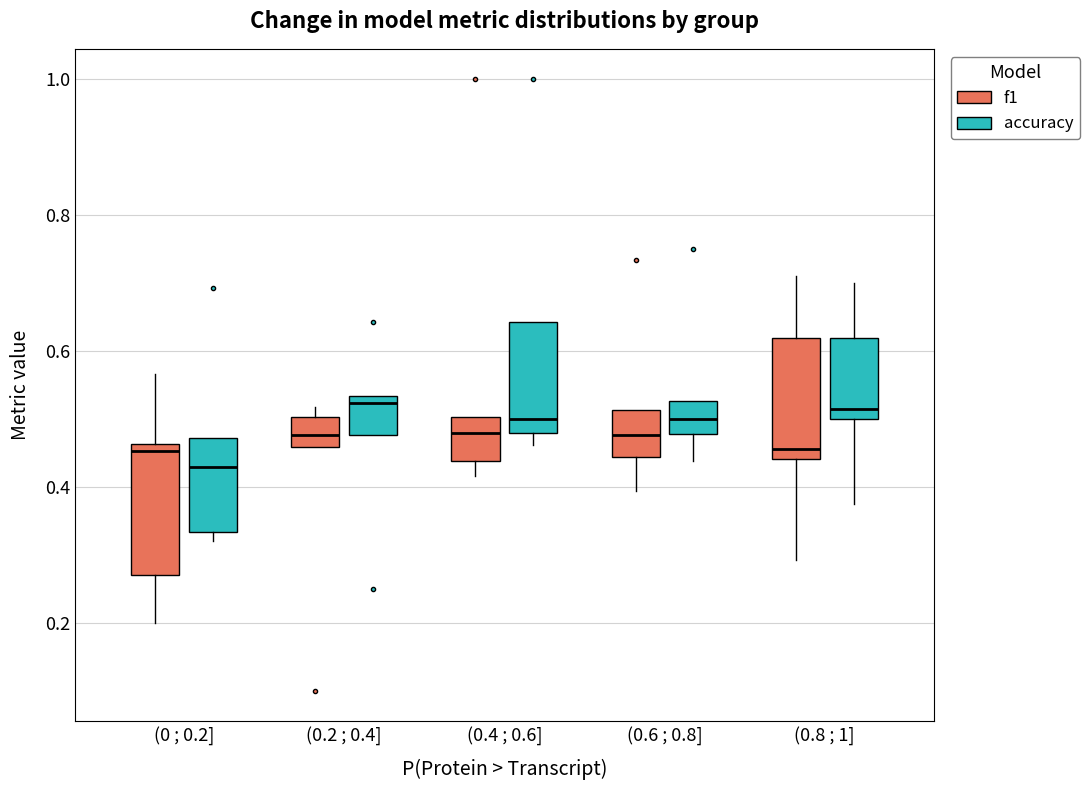

Reading left to right, transcribe this box plot: for each box, give where its median line is, the range the box spans, and where its two whiskers end, as read against the y-axis. The values are not printed on the chart, so give them approximately, as read against the axis.

(0 ; 0.2] (f1): median 0.46 (just below the box's upper edge), box 0.28 to 0.46, whiskers 0.20 to 0.56
(0 ; 0.2] (accuracy): median 0.42, box 0.34 to 0.48, whiskers 0.32 to 0.48
(0.2 ; 0.4] (f1): median 0.48, box 0.46 to 0.50, whiskers 0.46 to 0.52
(0.2 ; 0.4] (accuracy): median 0.52, box 0.48 to 0.54, whiskers 0.48 to 0.54
(0.4 ; 0.6] (f1): median 0.48, box 0.44 to 0.50, whiskers 0.42 to 0.50
(0.4 ; 0.6] (accuracy): median 0.50, box 0.48 to 0.64, whiskers 0.46 to 0.64
(0.6 ; 0.8] (f1): median 0.48, box 0.44 to 0.52, whiskers 0.40 to 0.52
(0.6 ; 0.8] (accuracy): median 0.50, box 0.48 to 0.52, whiskers 0.44 to 0.52
(0.8 ; 1] (f1): median 0.46, box 0.44 to 0.62, whiskers 0.30 to 0.70
(0.8 ; 1] (accuracy): median 0.52, box 0.50 to 0.62, whiskers 0.38 to 0.70